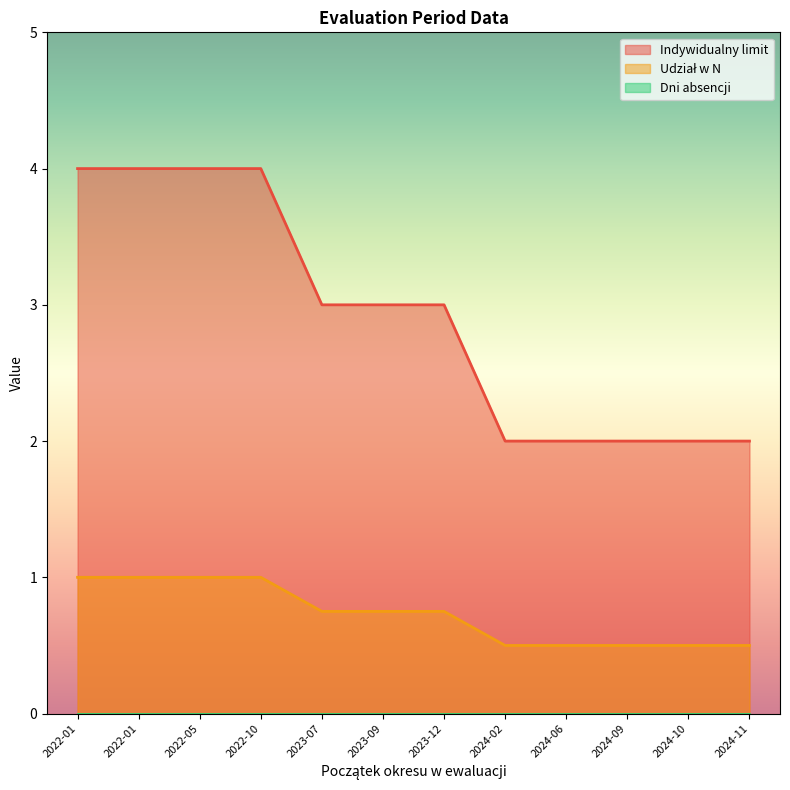

What is the total value across all series at 2022-01-01?

5.0